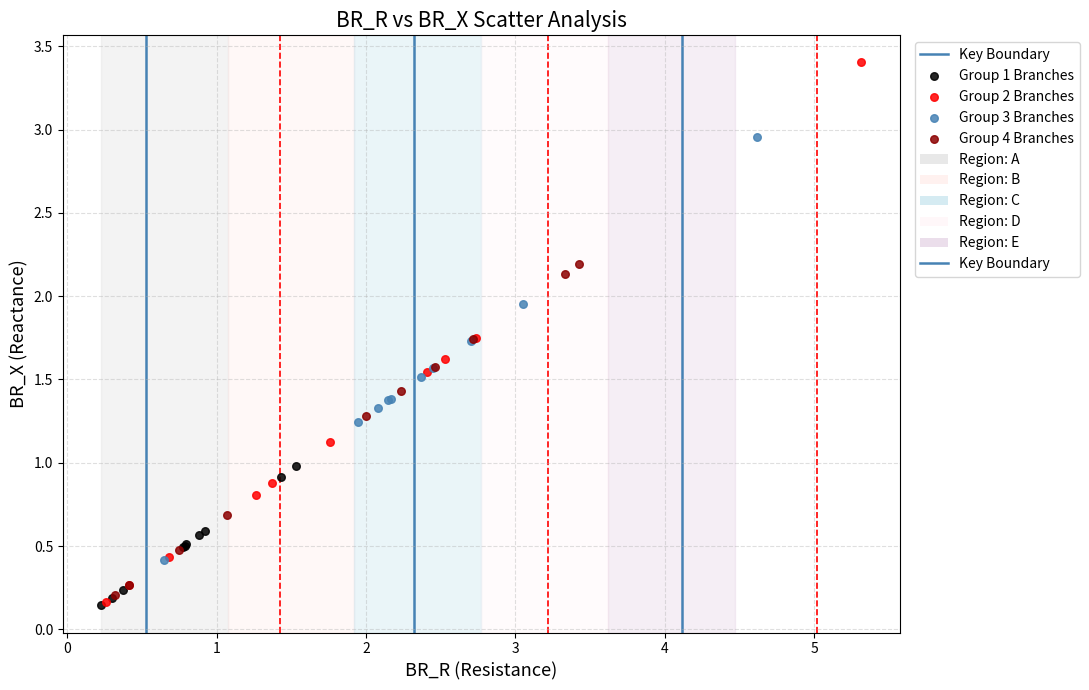

Which series reaches the maximum Y coordinate?

Group 2 Branches